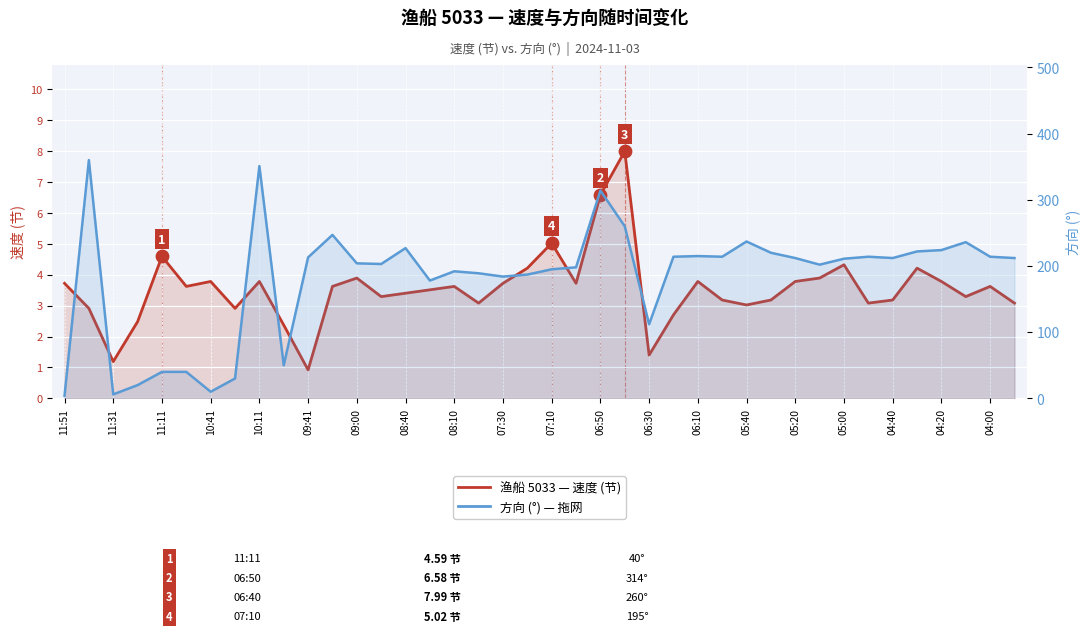

Which series contains the lowest Y value?

速度 (节)